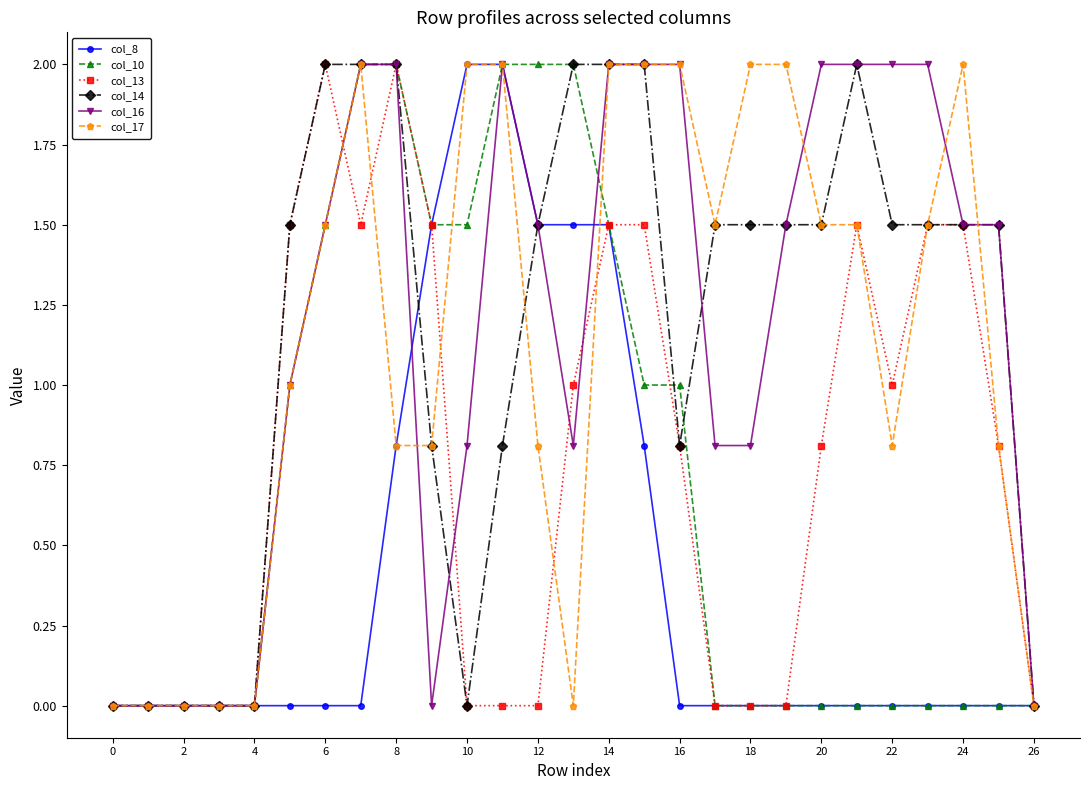

True or false: col_14 has more than 0 points higher than both neighbors.

True